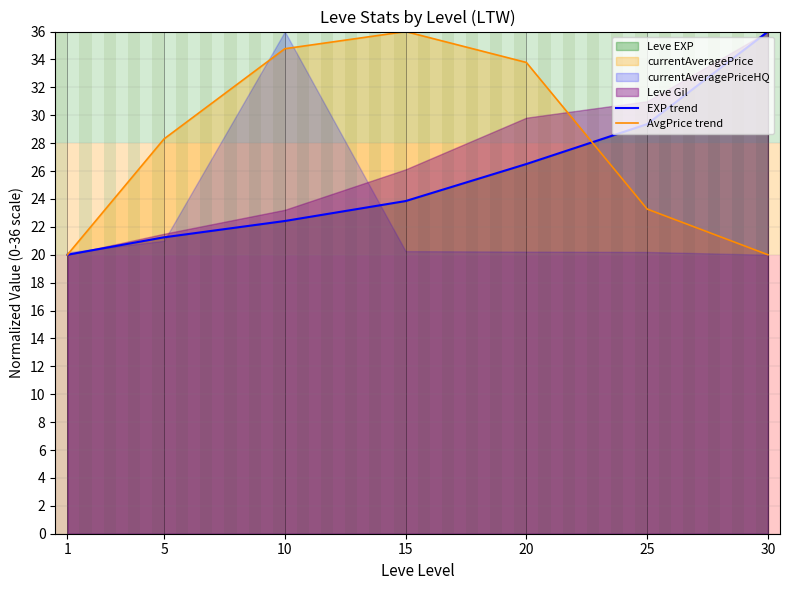

How many data points does each series have?

7